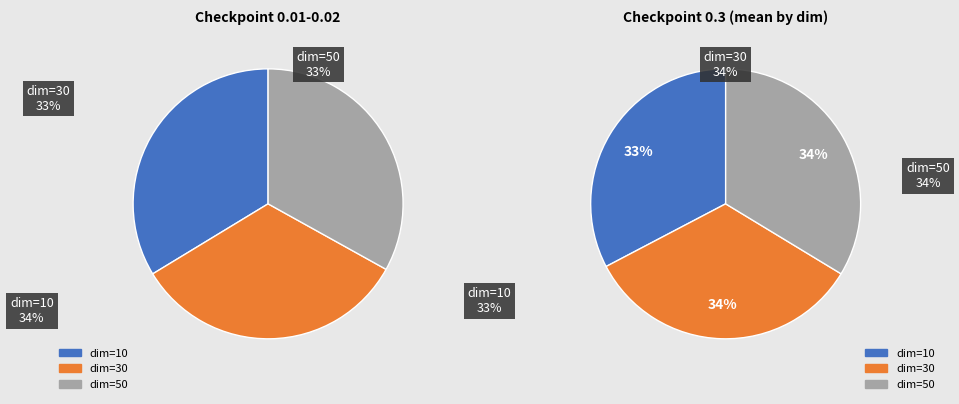

What is the total percentage of 10 and 30?

66.3%